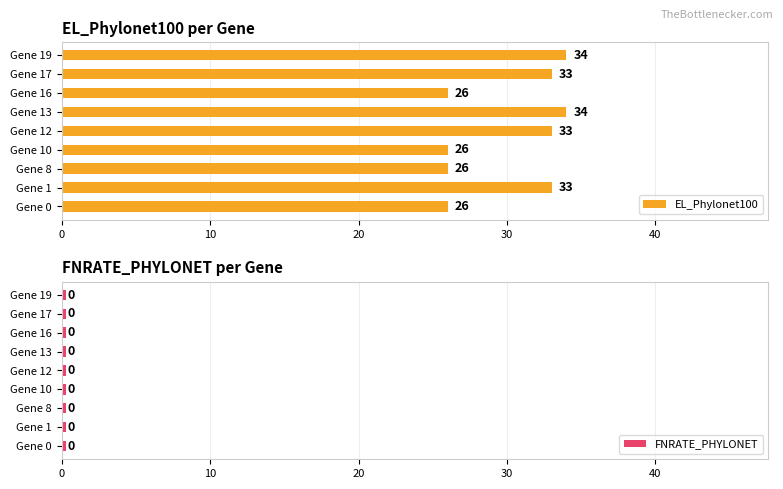

The EL_Phylonet100 series shows 51.1 at Gene 13. True or false?

False